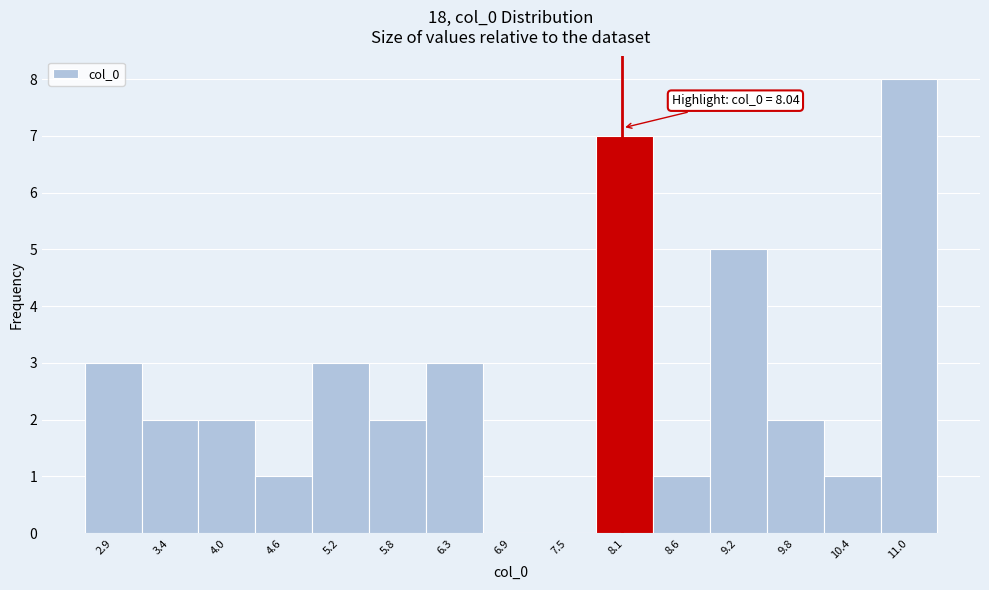

Which range on the x-axis has the tallest bar?

10.7 to 11.2